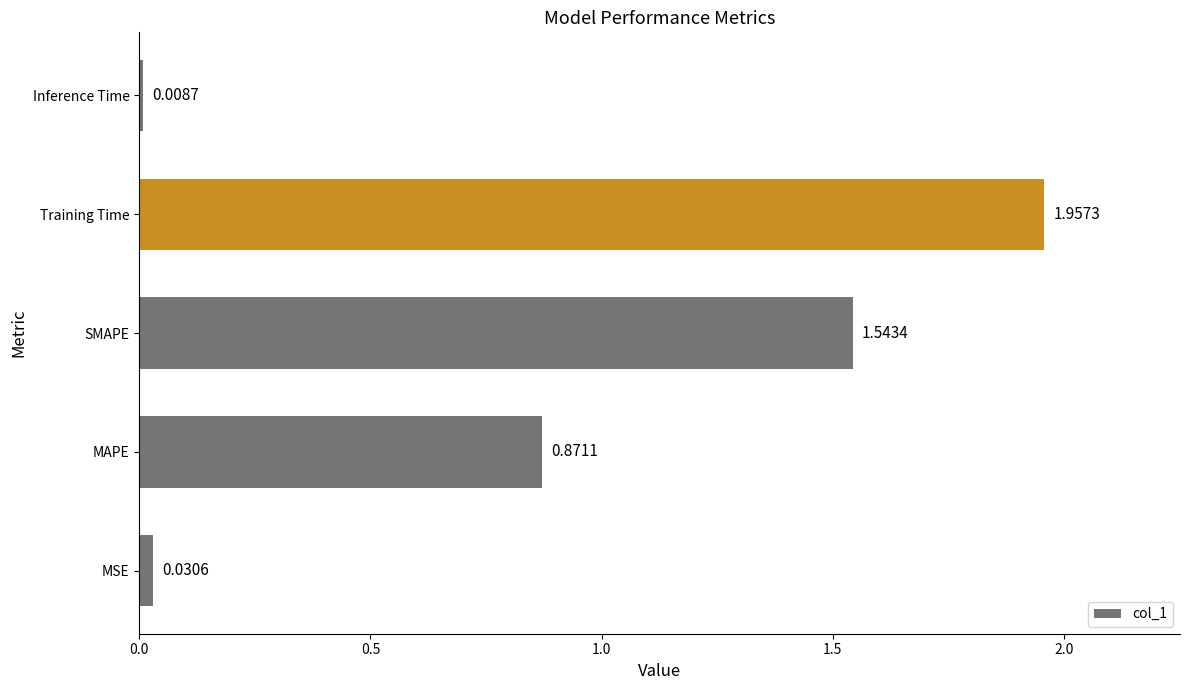

Does the chart contain any negative values?

No